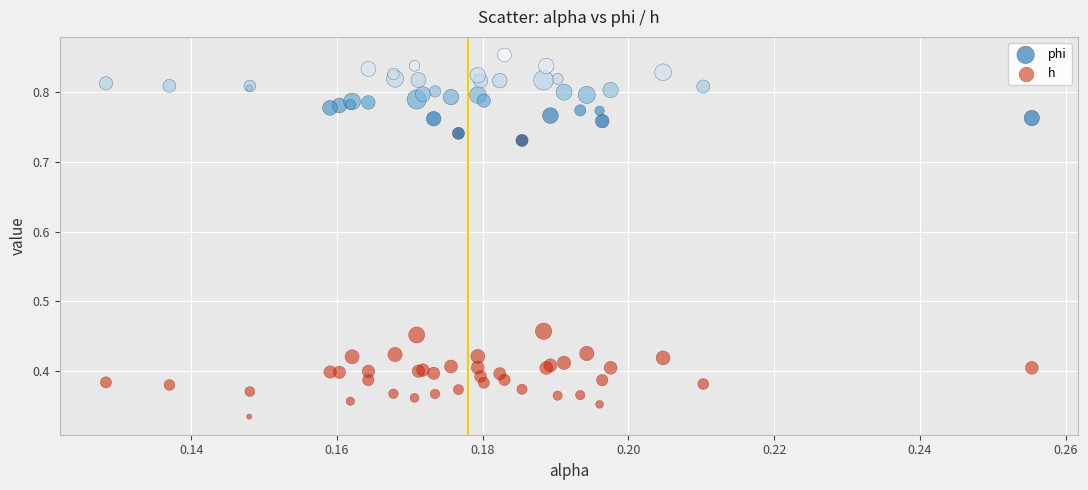

Which series reaches the minimum Y coordinate?

h